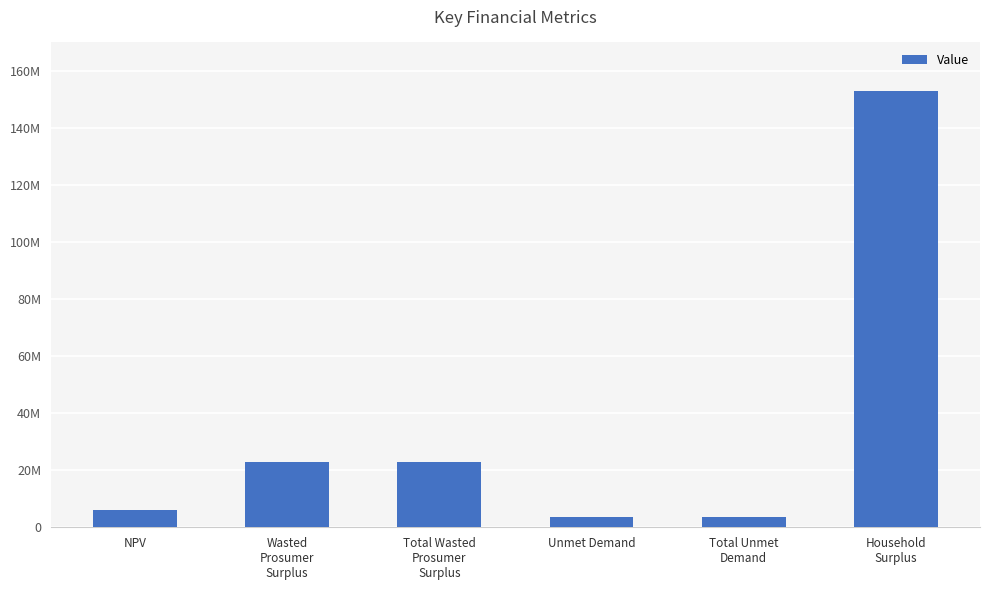

List the labels in order of value, smallest first.

Unmet Demand, Total Unmet
Demand, NPV, Wasted
Prosumer
Surplus, Total Wasted
Prosumer
Surplus, Household
Surplus